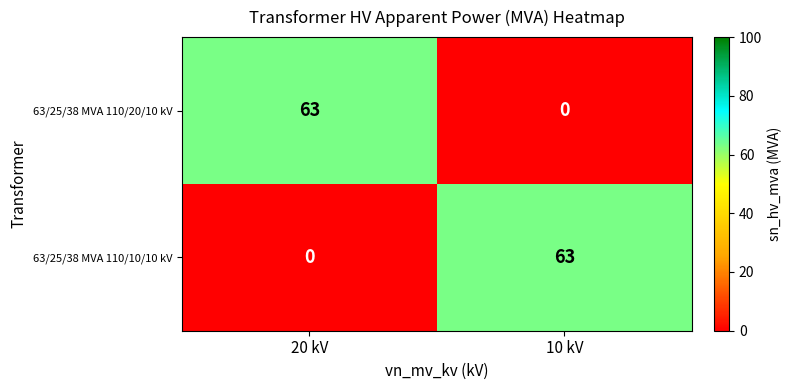

What is the difference between the highest and lowest values at 10 kV?

63